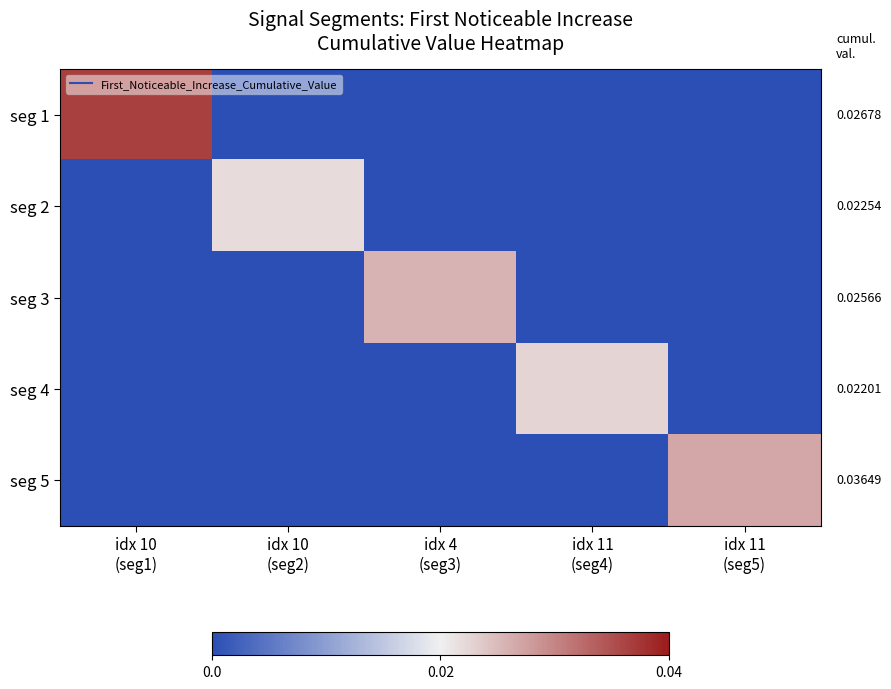

At which category is the sum across all series the highest?

idx 10
(seg1)